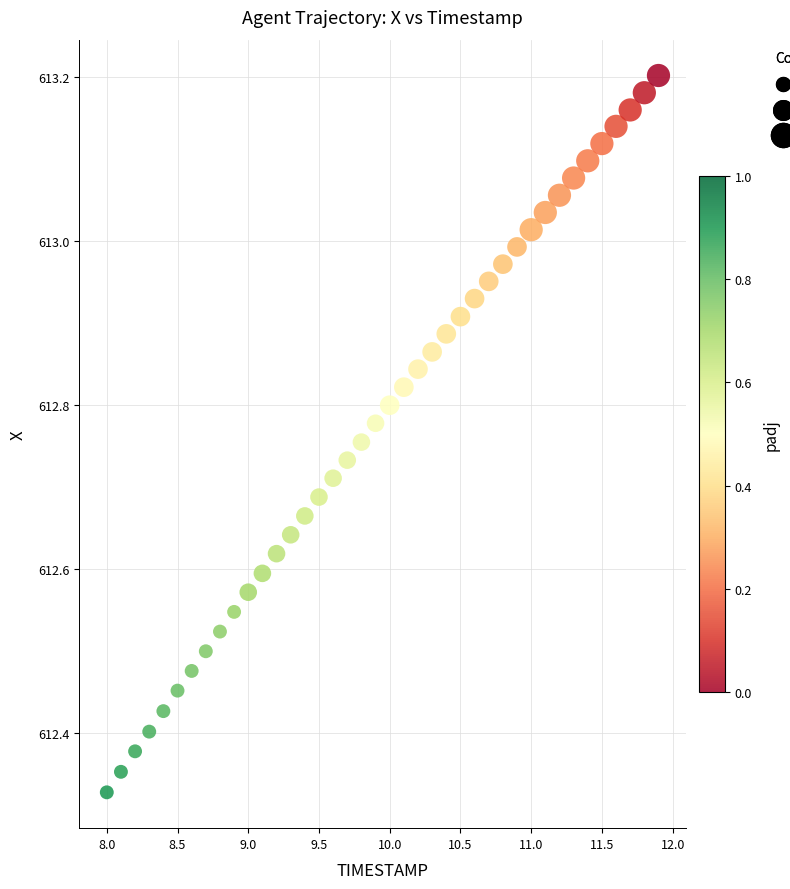

What is the range of X values (max minus min)?

3.9